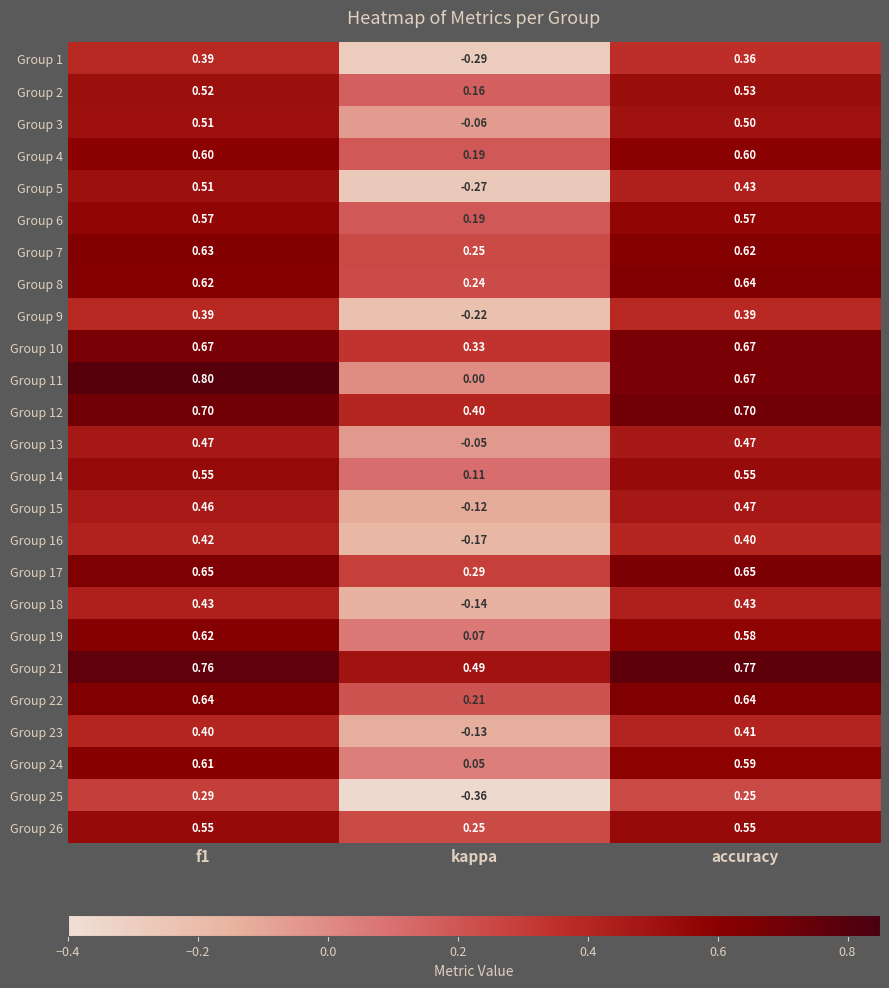

What is the total value across all series at accuracy?

13.4